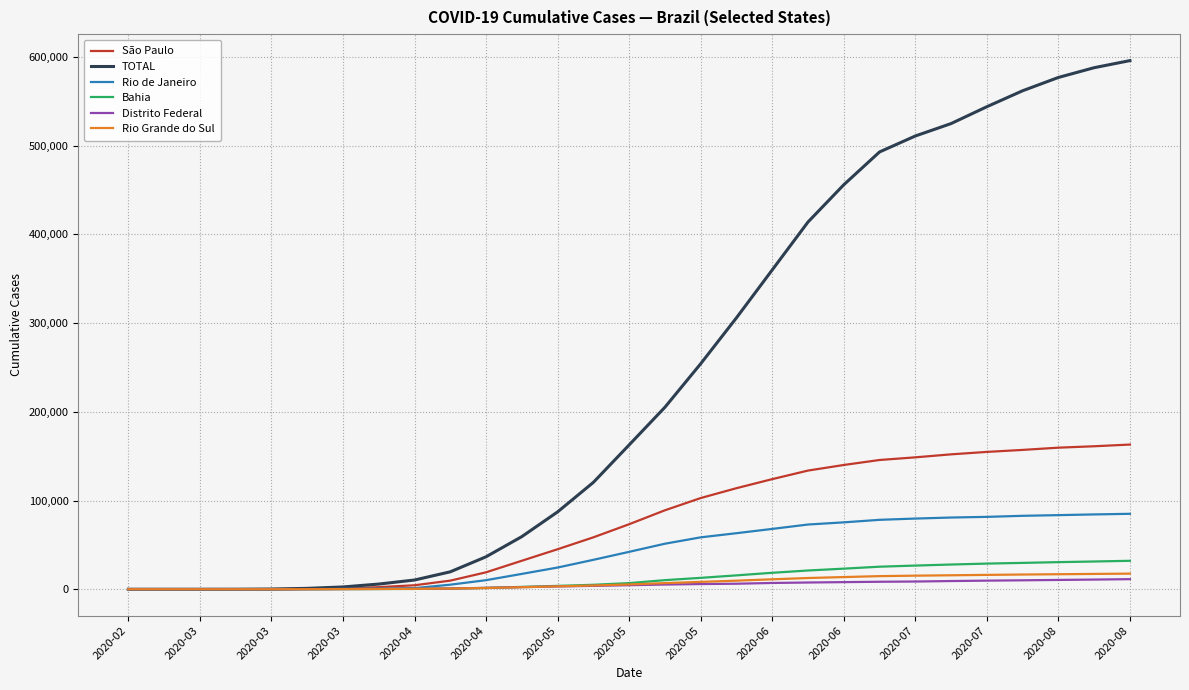

Which series has the largest total across all categories?

TOTAL